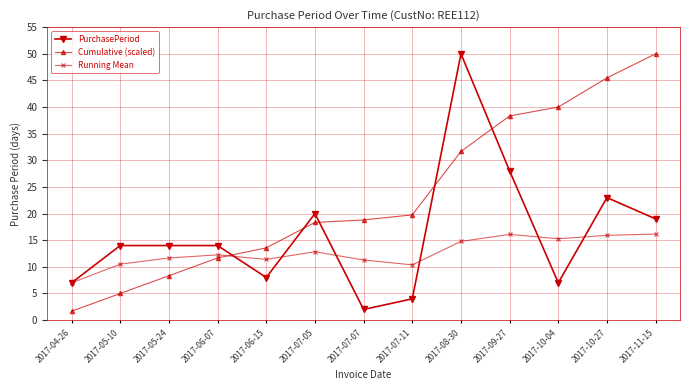

What is the sum of the Cumulative (scaled) values at 2017-06-07 and 2017-08-30?

43.3